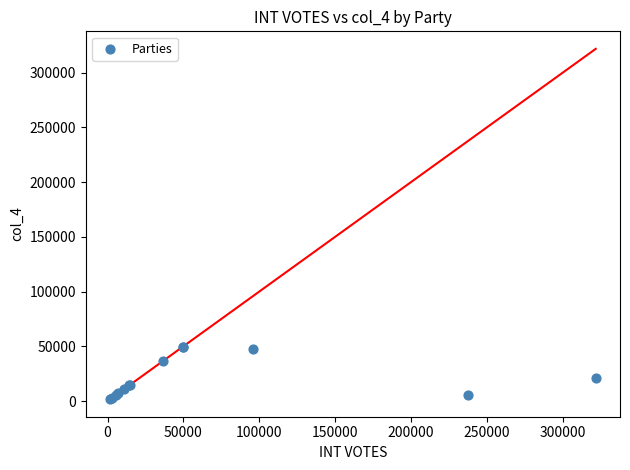

What Y value in the scatter plot is closest to 25634?

21447.9